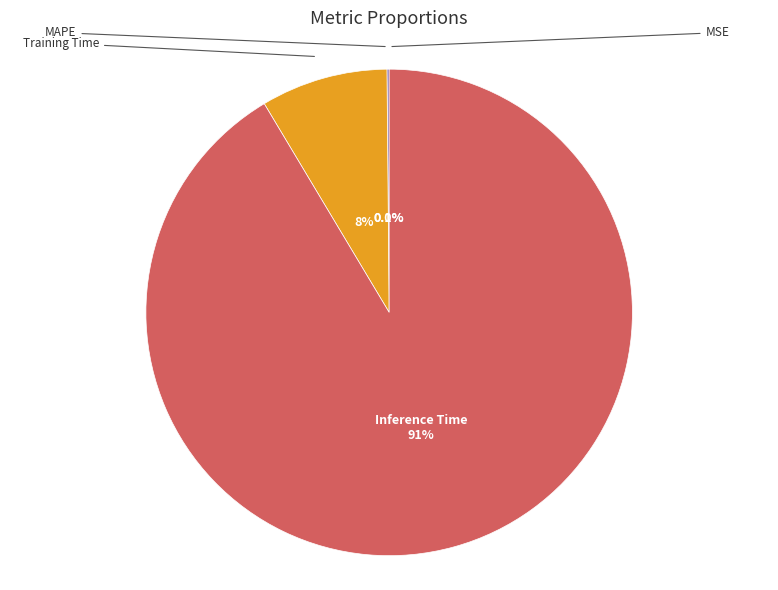

Is there a majority slice in this chart?

Yes